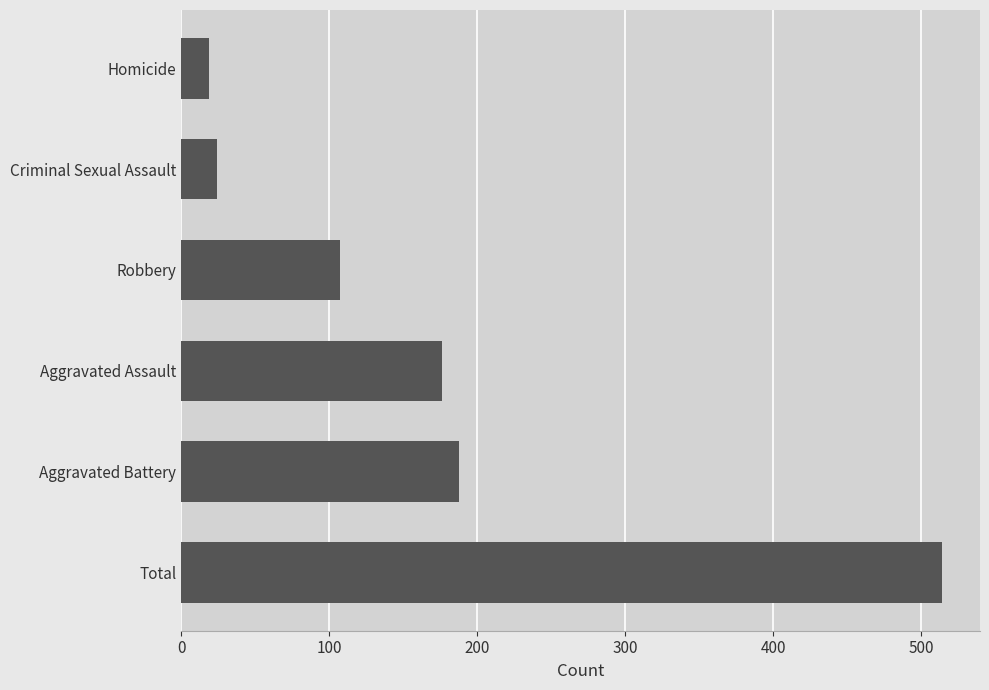

What is the sum of the values at Aggravated Battery and Robbery?

295